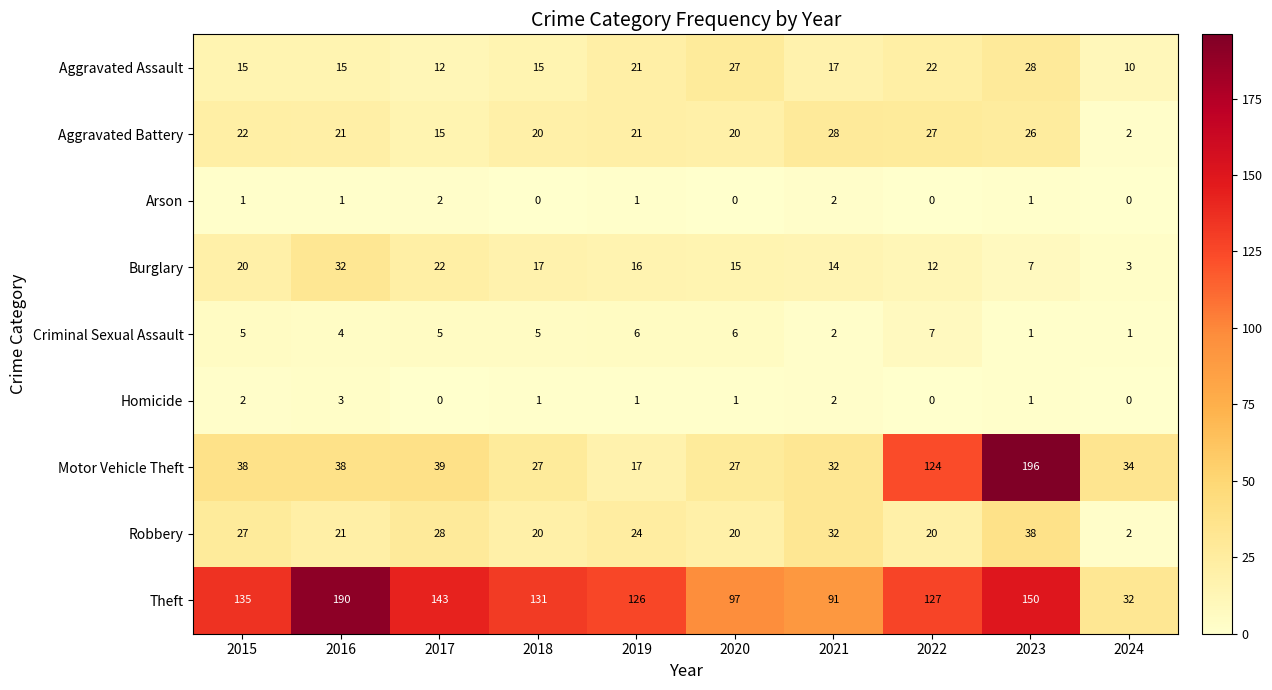

What is the total value across all series at 2021?

220